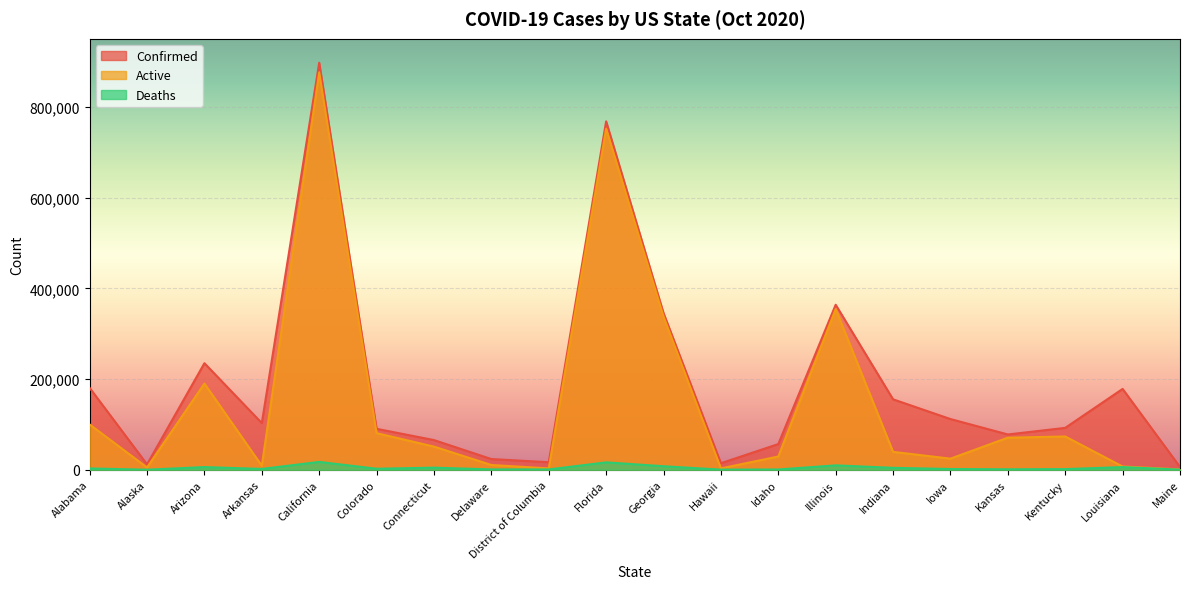

Where is the first local minimum for Deaths?

Alaska